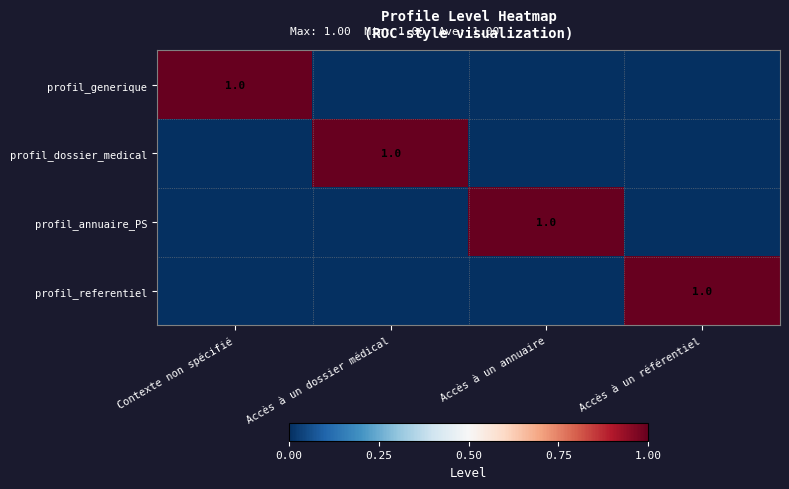

The value of profil_annuaire_PS at Accès à un annuaire is 0. True or false?

False